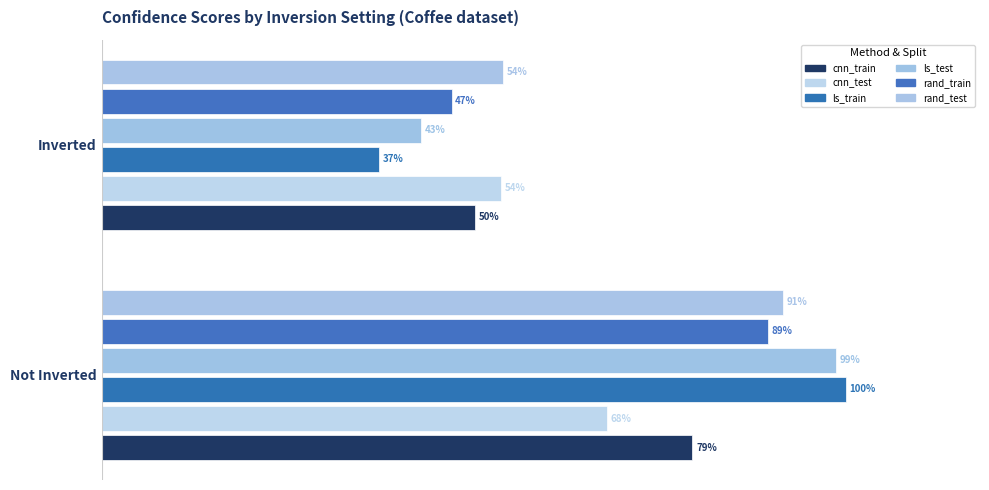

What are all the series names shown in the legend?

cnn_train_confidence, cnn_test_confidence, ls_train_confidence, ls_test_confidence, rand_train_confidence, rand_test_confidence